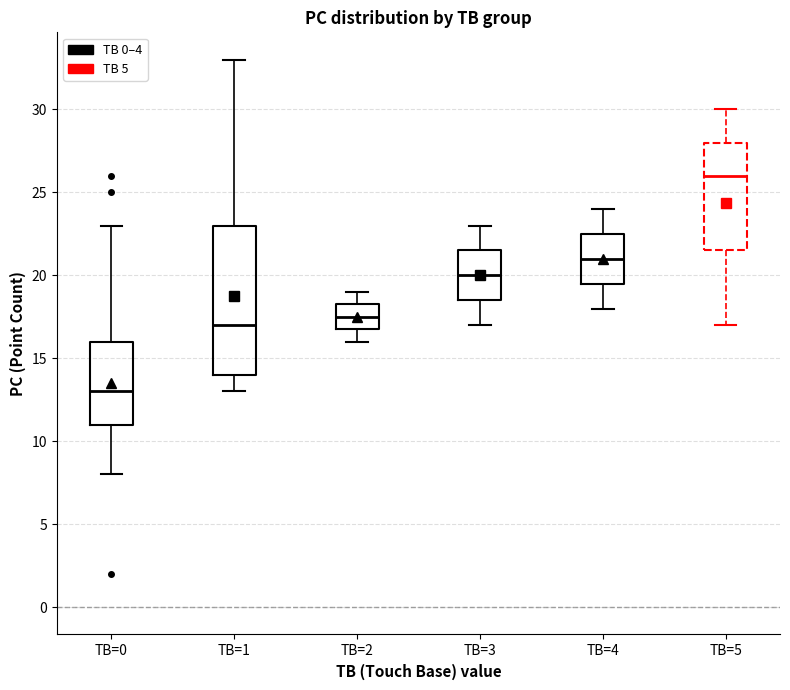

Reading left to right, read every box against the y-axis: the position of its median line, the range the box covers, and the ends of its whiskers. The values are not printed on the chart, so give them approximately, as read against the axis.

TB=0: median 13.0, box 11.0 to 16.0, whiskers 8.0 to 23.0
TB=1: median 17.0, box 14.0 to 23.0, whiskers 13.0 to 33.0
TB=2: median 17.5, box 17.0 to 18.5, whiskers 16.0 to 19.0
TB=3: median 20.0, box 18.5 to 21.5, whiskers 17.0 to 23.0
TB=4: median 21.0, box 19.5 to 22.5, whiskers 18.0 to 24.0
TB=5: median 26.0, box 21.5 to 28.0, whiskers 17.0 to 30.0